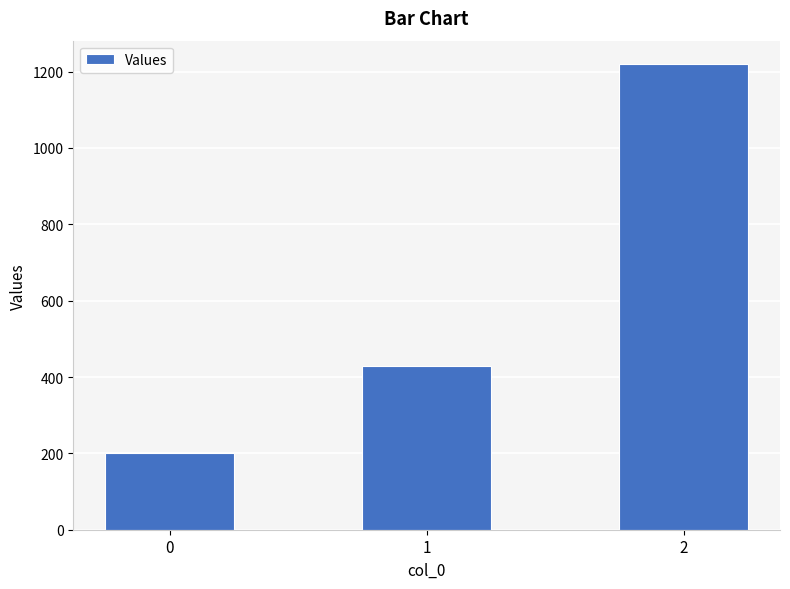

List the labels in order of value, largest first.

2, 1, 0